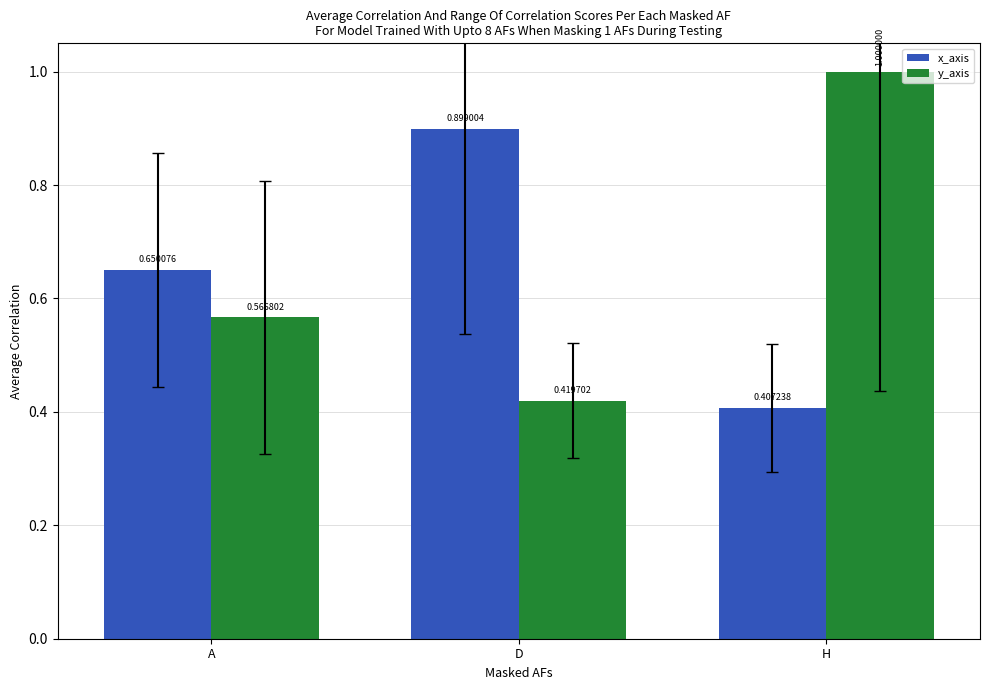

Which series changed the most between A and D?

x_axis